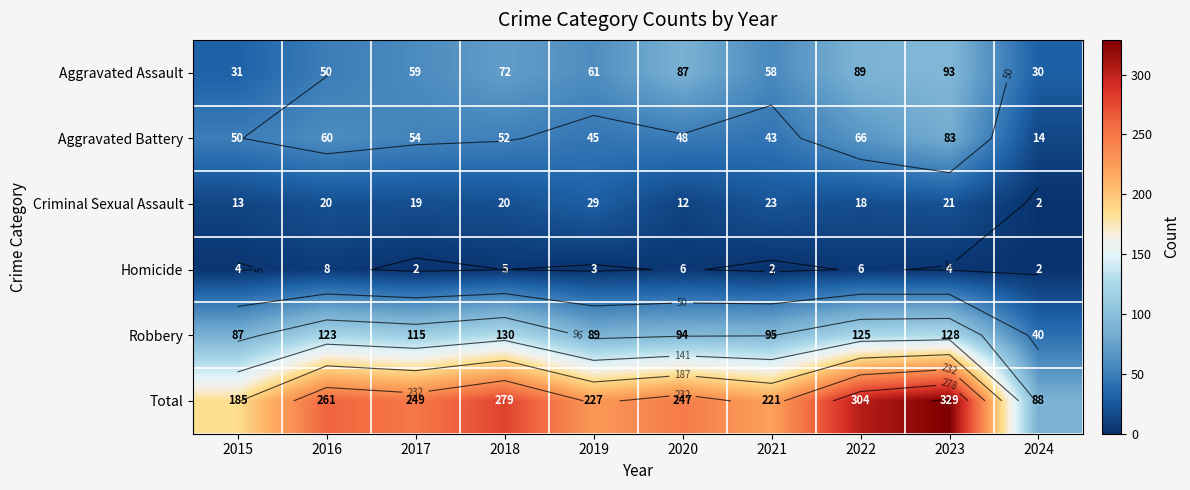

Which series has the widest spread of values?

Total